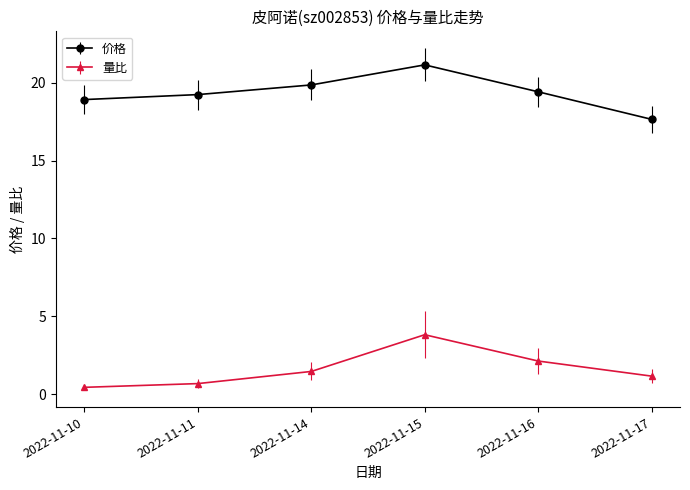

At which category does 价格 reach its first local peak?

2022-11-15